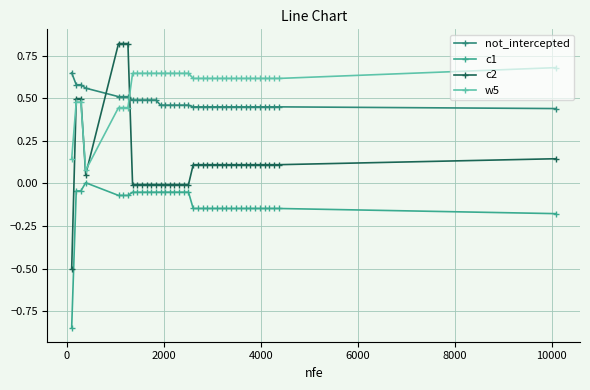

Count the number of categories in the chart.

40